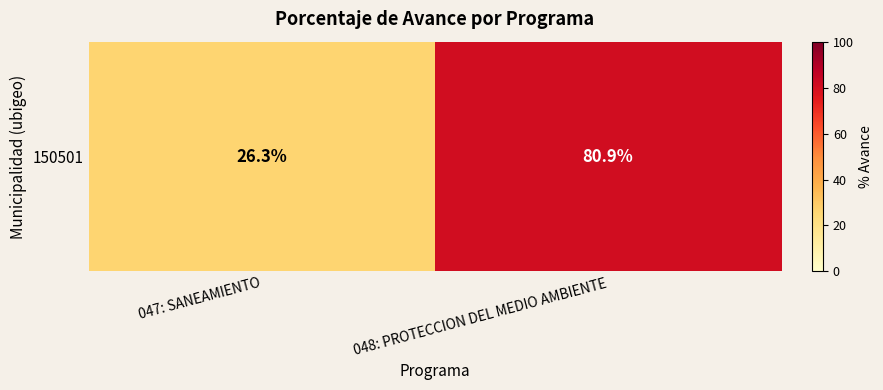

Reading left to right, extract all data points from this chart.

047: SANEAMIENTO=26.3	048: PROTECCION DEL MEDIO AMBIENTE=80.9